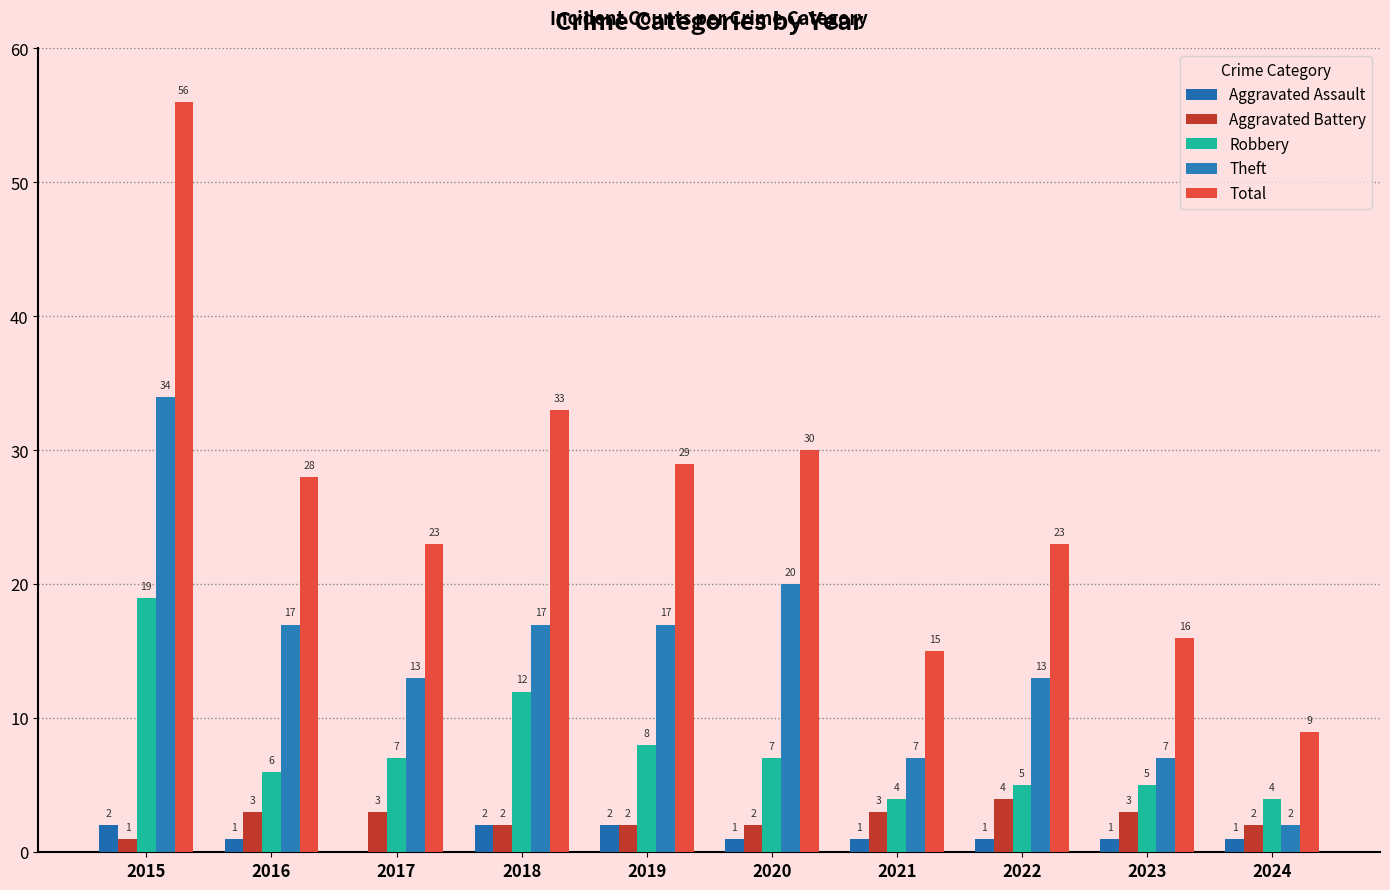

Which category has the highest value across all series?

2015